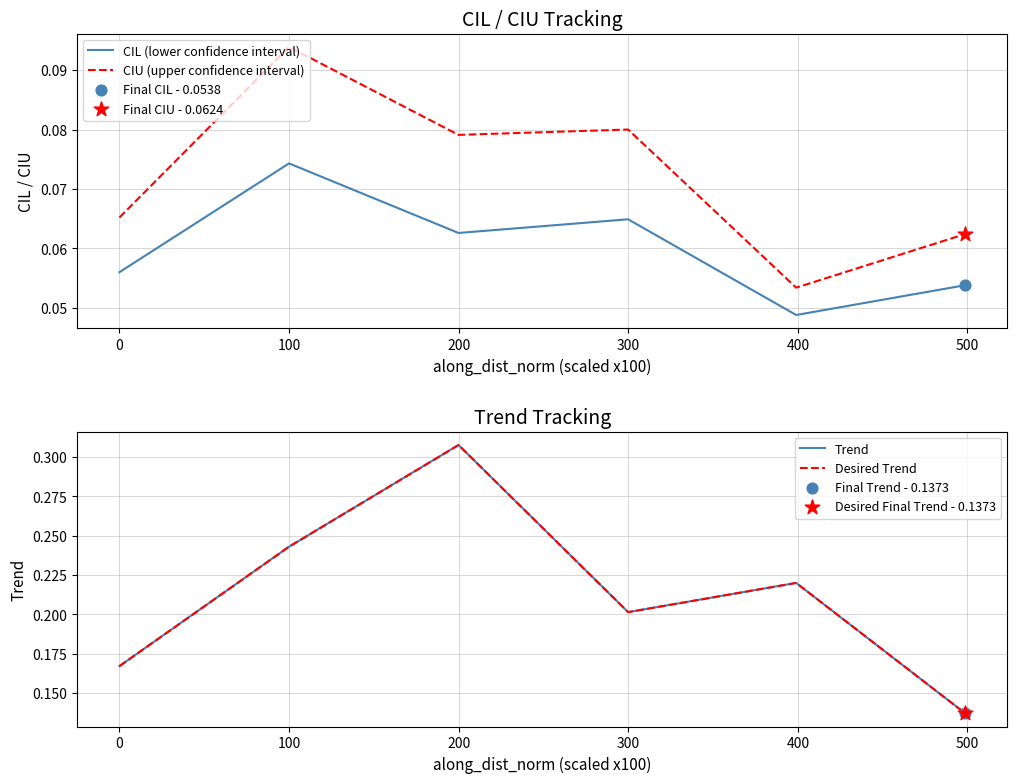

Which series has the widest spread of Y values?

Trend